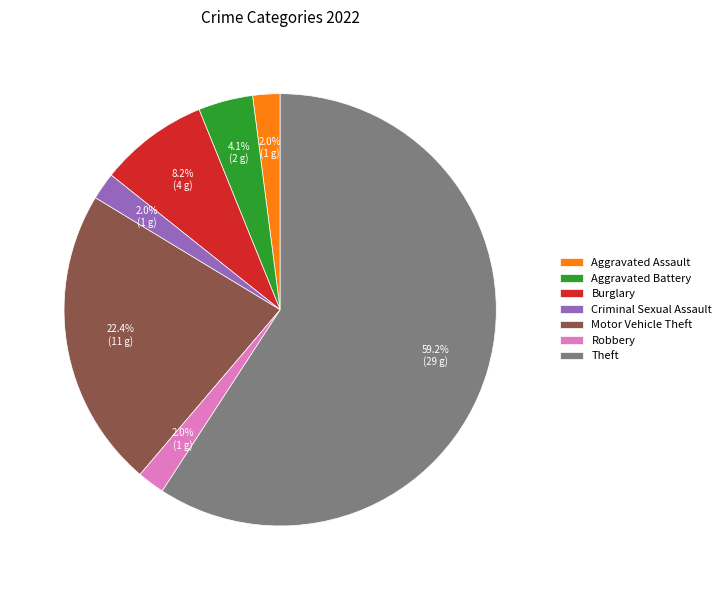

Count the number of slices in the pie.

7